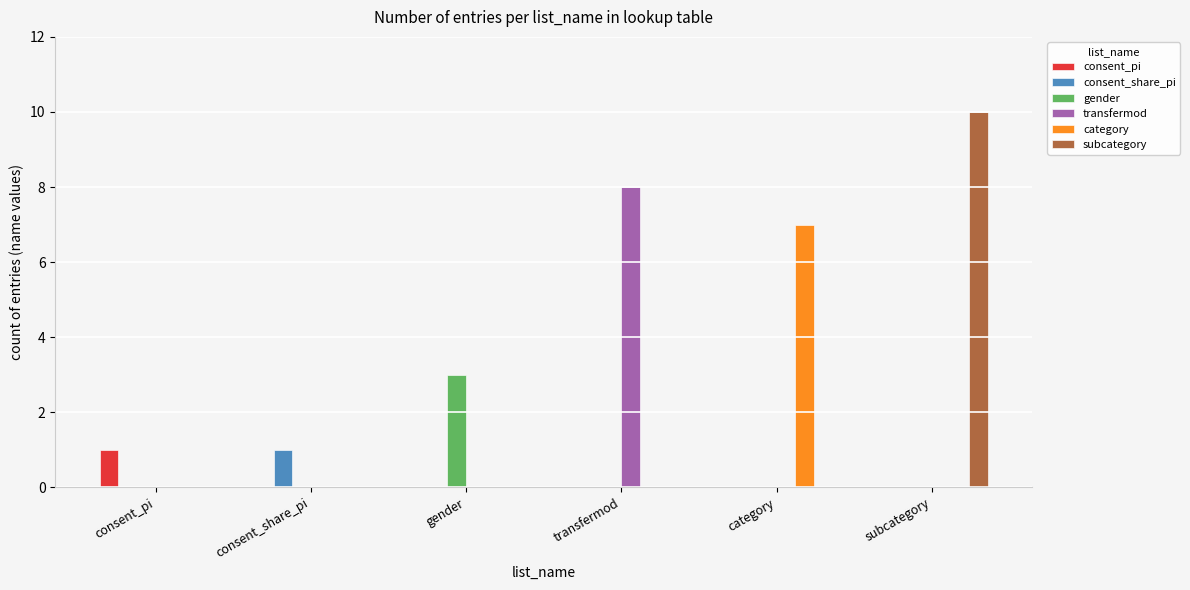

What is the sum of all gender values?

3